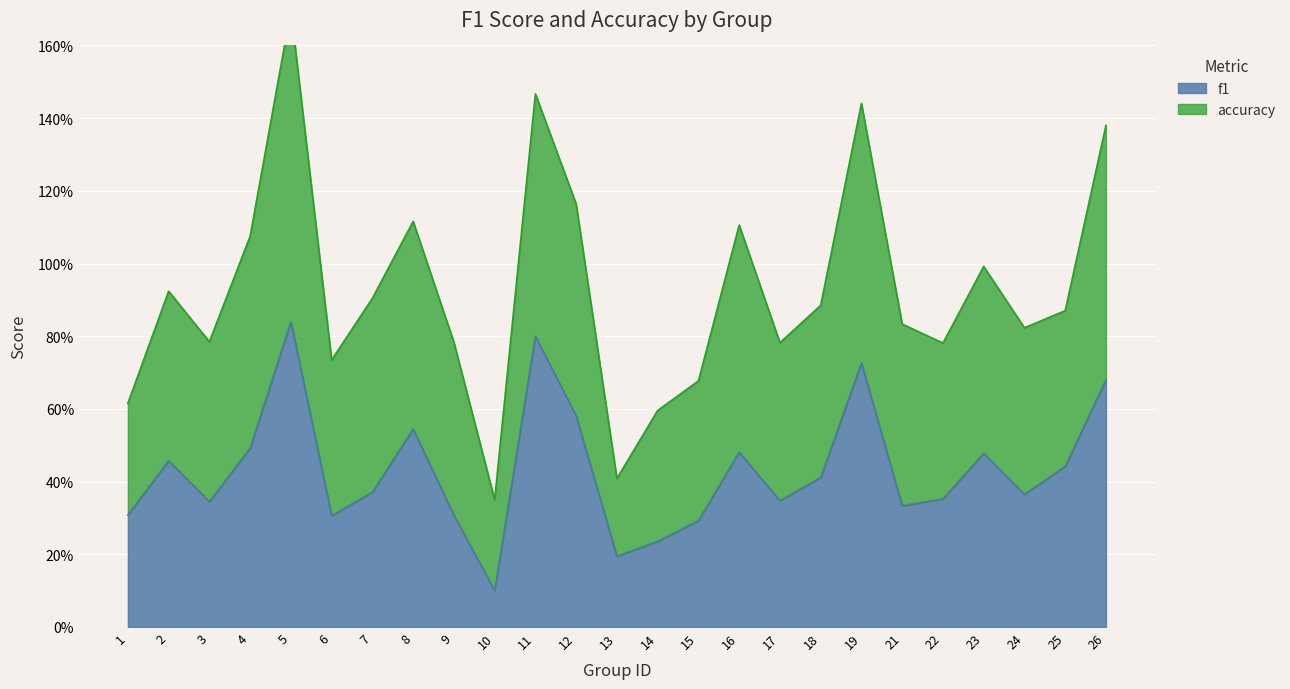

What is the average value?

0.4